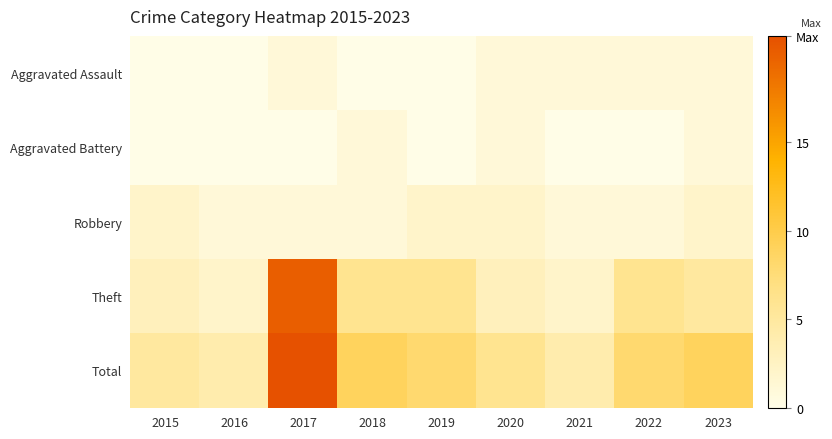

At how many categories does at least one series exceed 13?

1